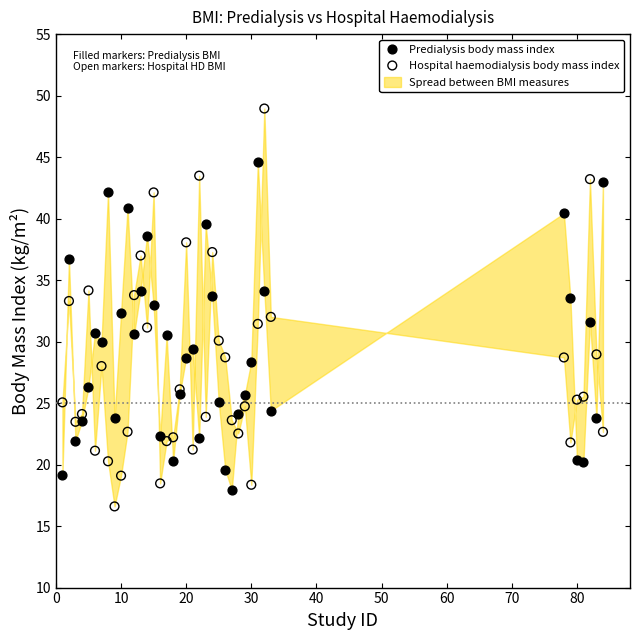

What is the X range (max minus min) for the scatter plot?

83.0